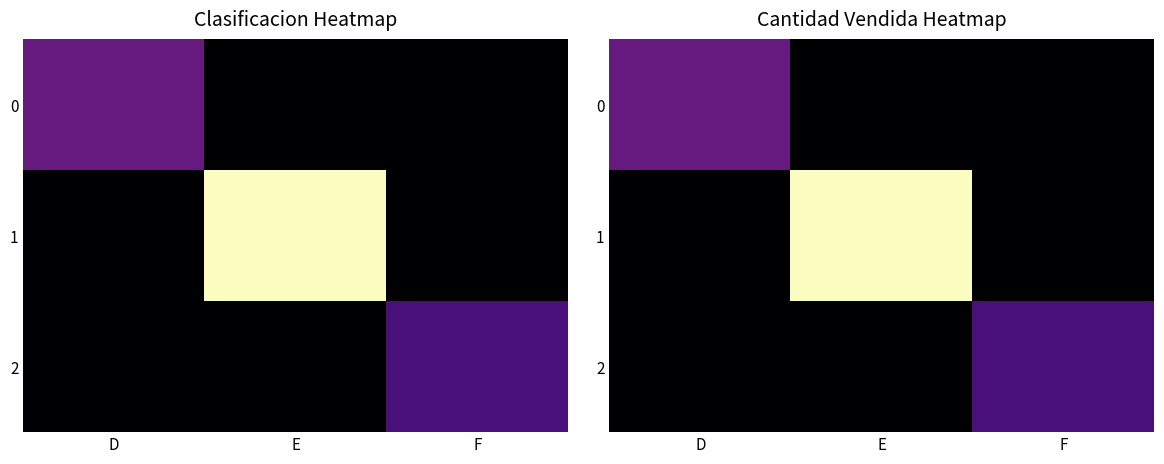

How many series are shown in this chart?

3